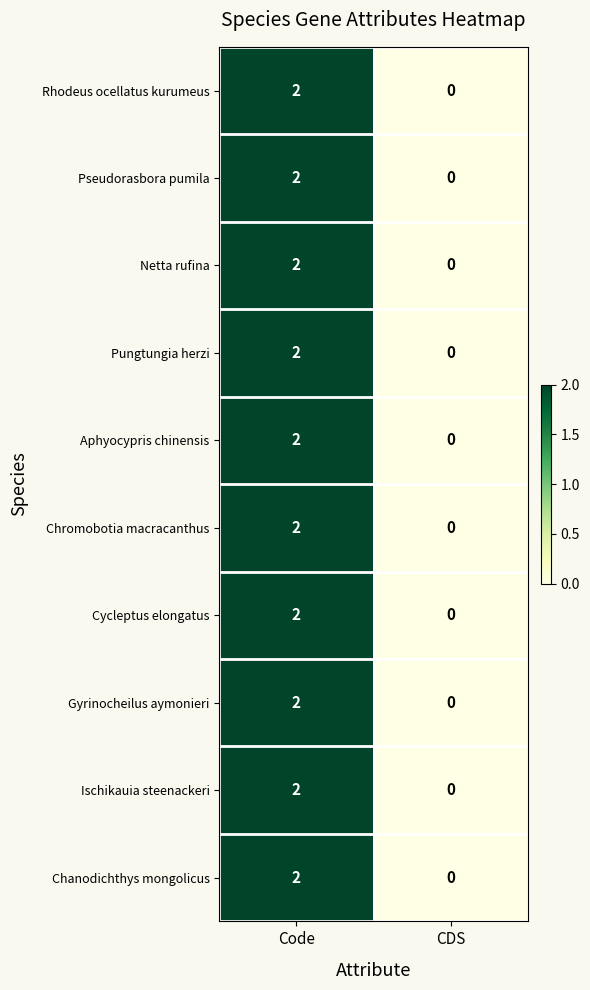

Is the value of Pseudorasbora pumila at Code greater than the value of Pungtungia herzi at CDS?

Yes